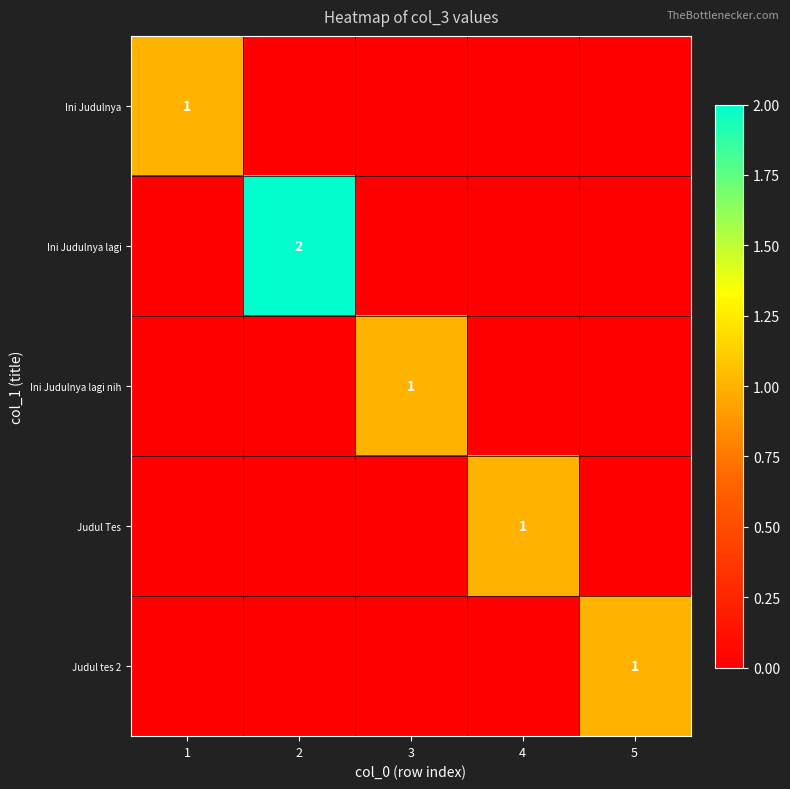

What is the difference between the highest and lowest values at 3?

1